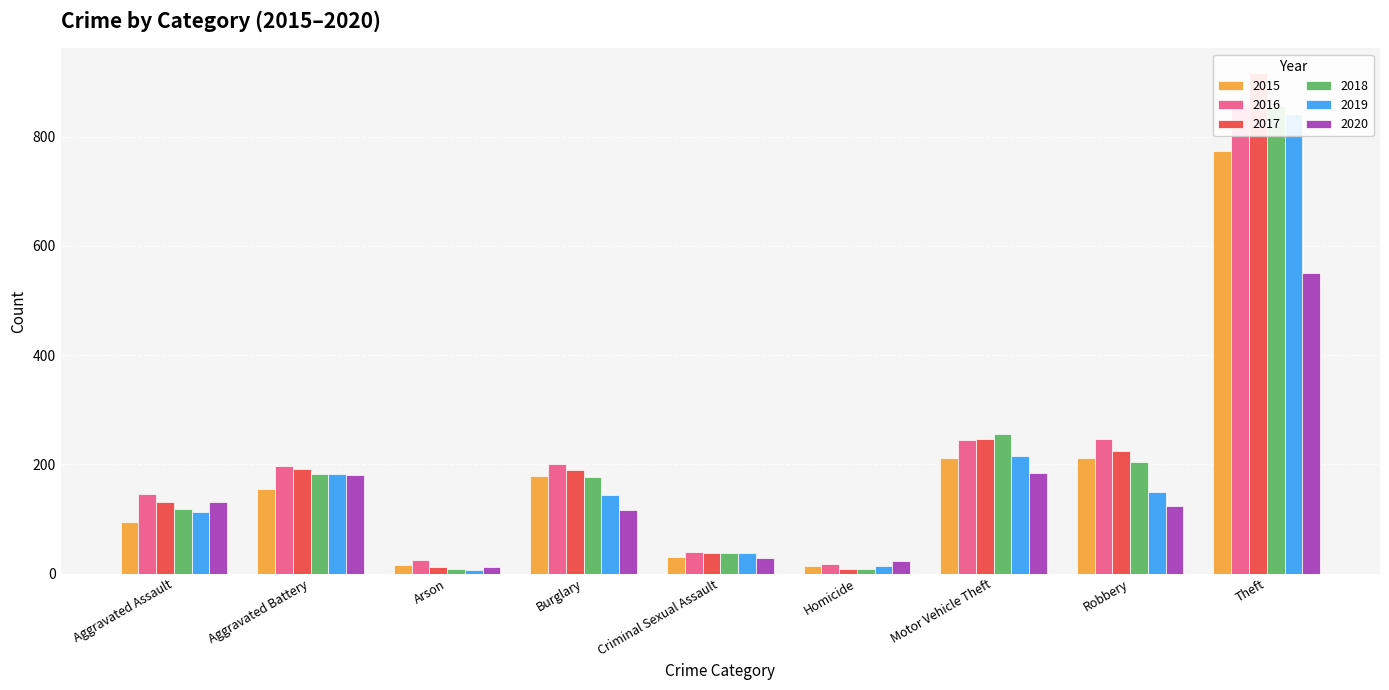

Reading left to right, transcribe all the data shown in this chart.

2015: 95	154	15	178	31	13	211	212	774
2016: 146	196	25	201	39	18	245	247	858
2017: 131	191	12	189	37	8	247	224	916
2018: 119	183	8	176	38	8	256	204	856
2019: 113	182	6	143	37	14	216	150	841
2020: 131	180	12	116	28	22	184	124	551